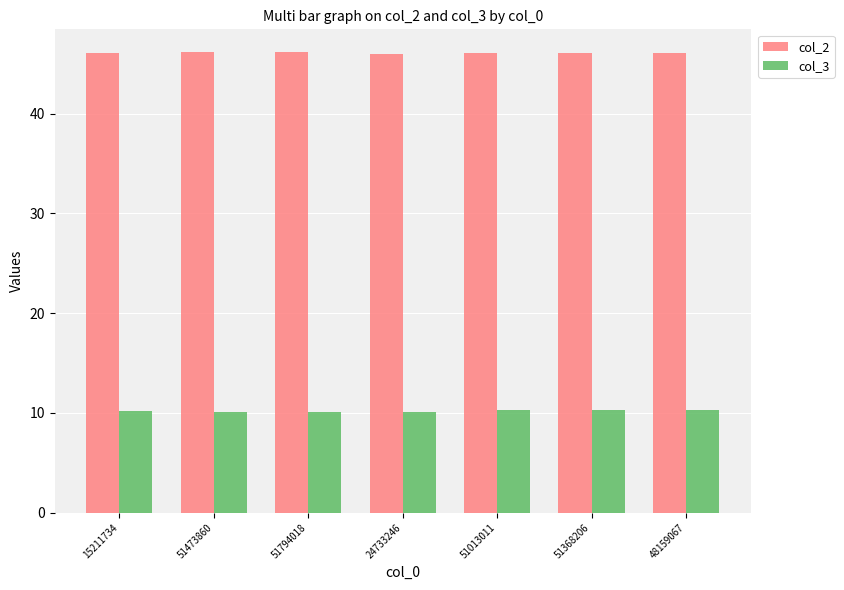

Is the value of col_3 at 15211734 greater than the value of col_2 at 15211734?

No